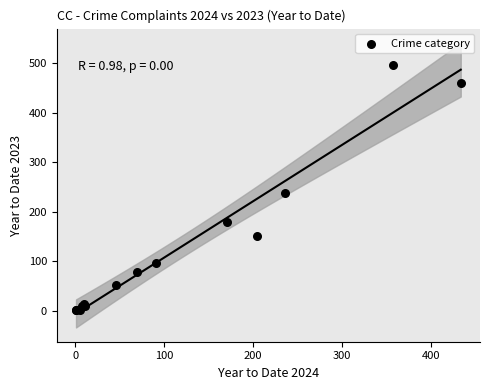

What Y value in the scatter plot is closest to 248?

238